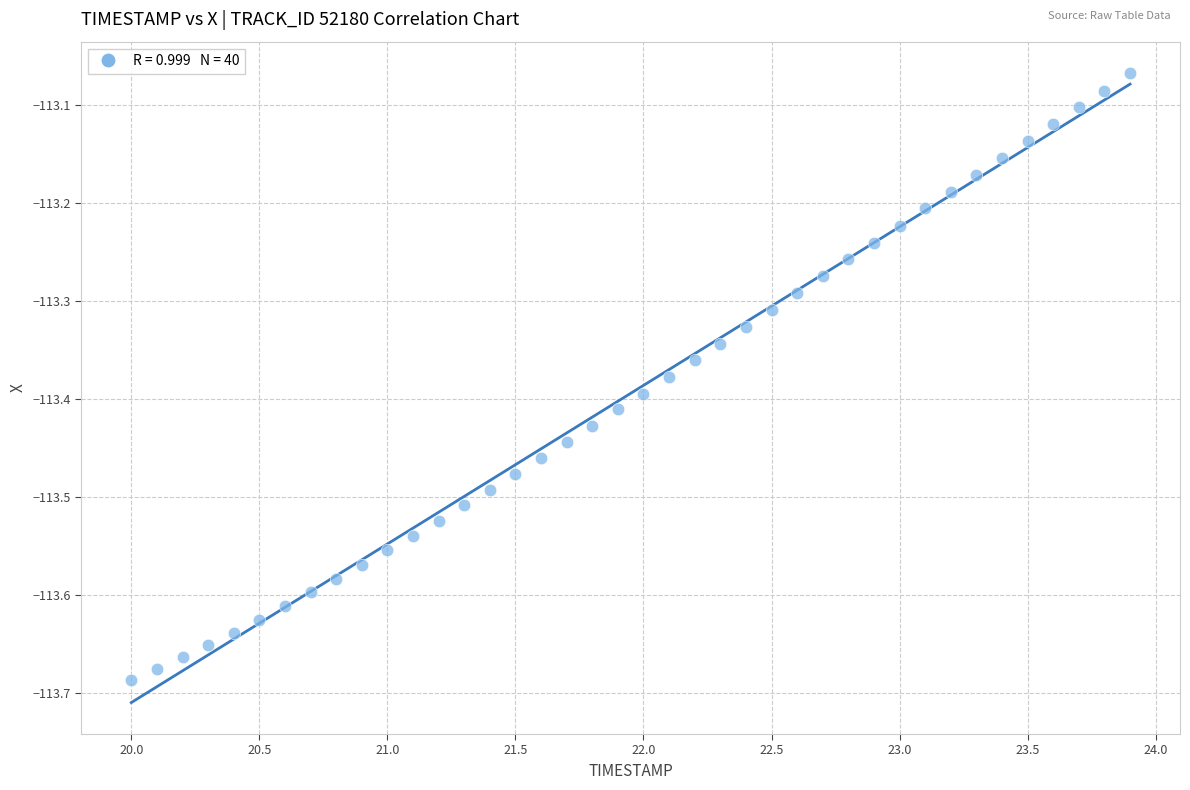

What is the range of X values (max minus min)?

3.9